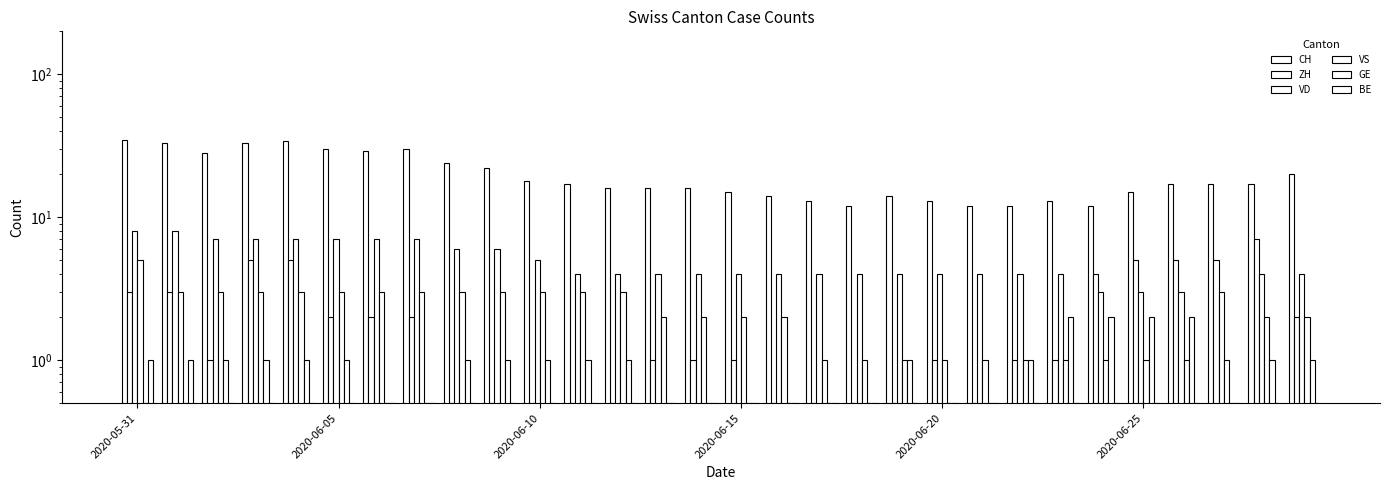

At how many categories does at least one series exceed 5?

30